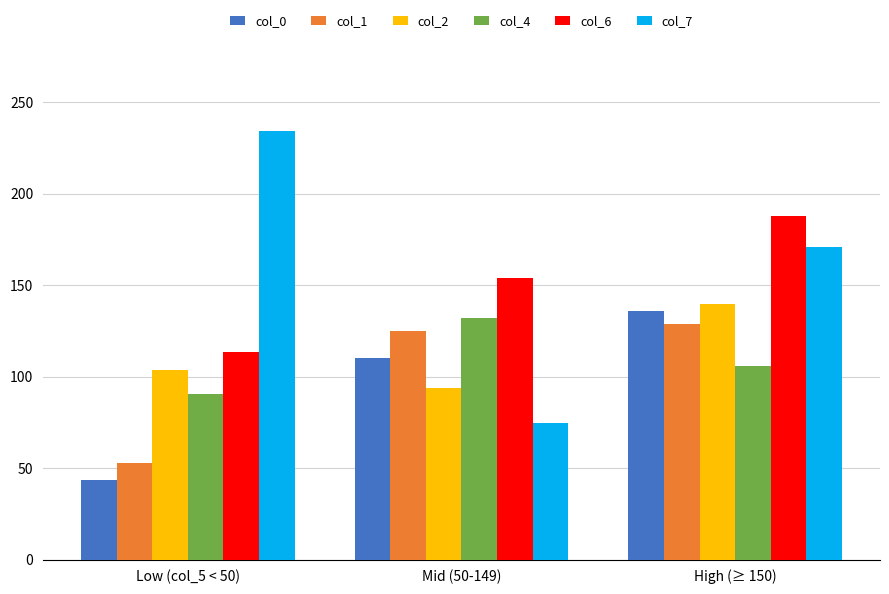

How many distinct data groups are displayed?

6